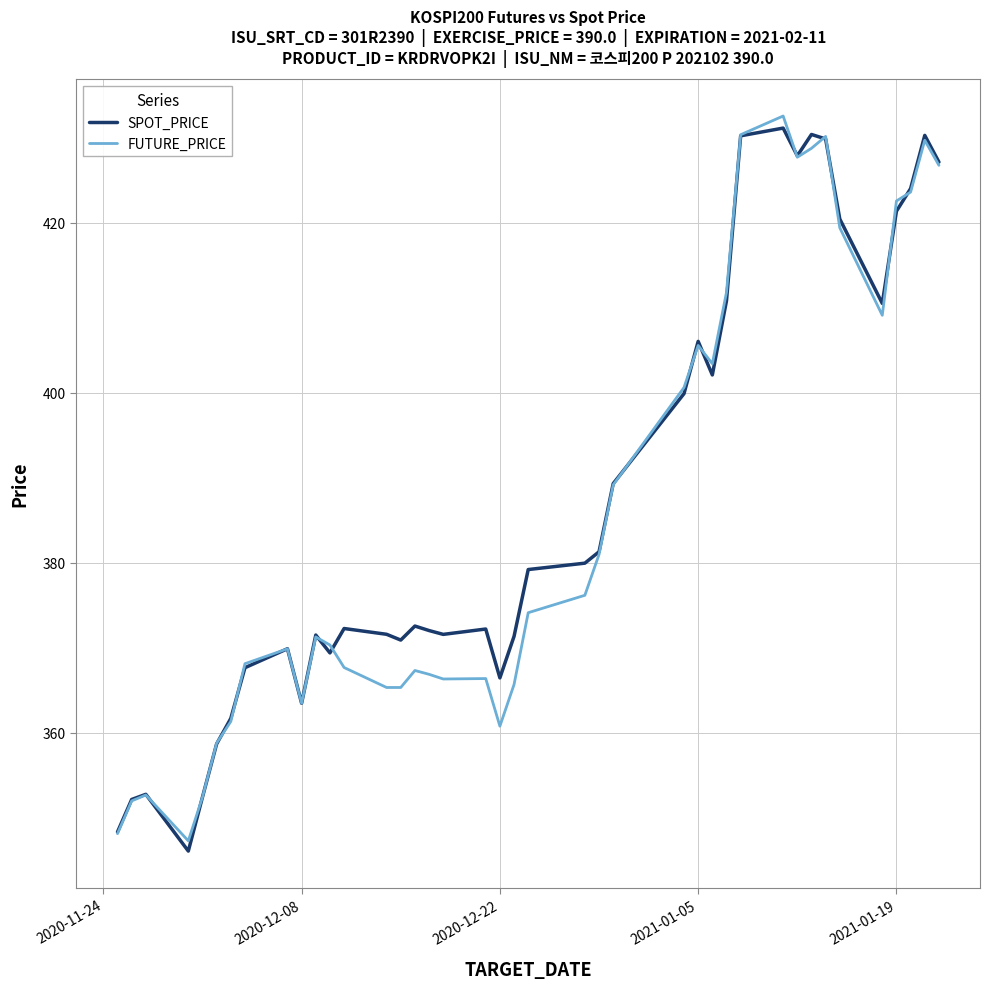

How many lines are shown in the chart?

2